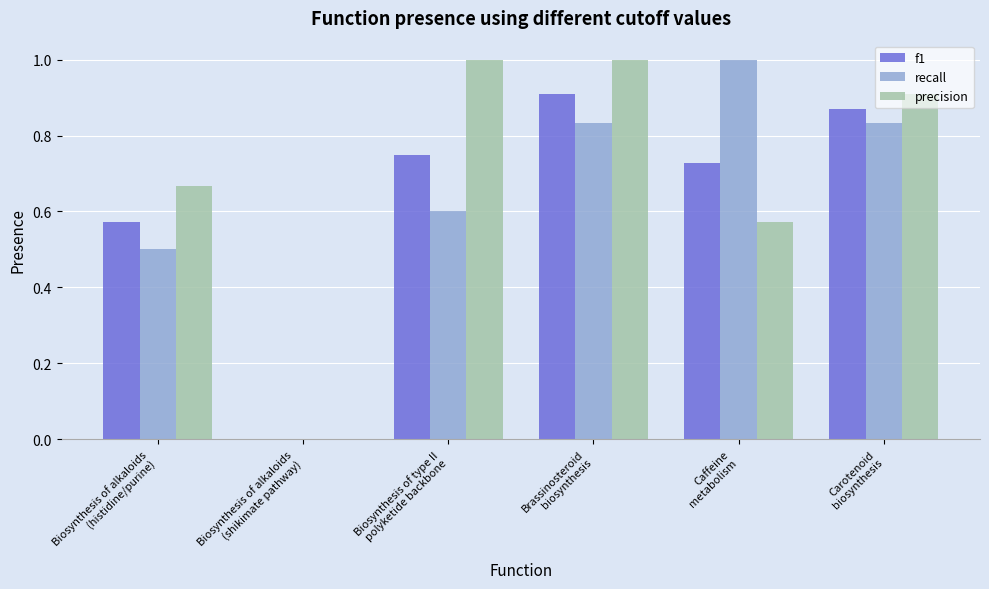

Which series changed the most between Biosynthesis of alkaloids
(histidine/purine) and Brassinosteroid
biosynthesis?

f1